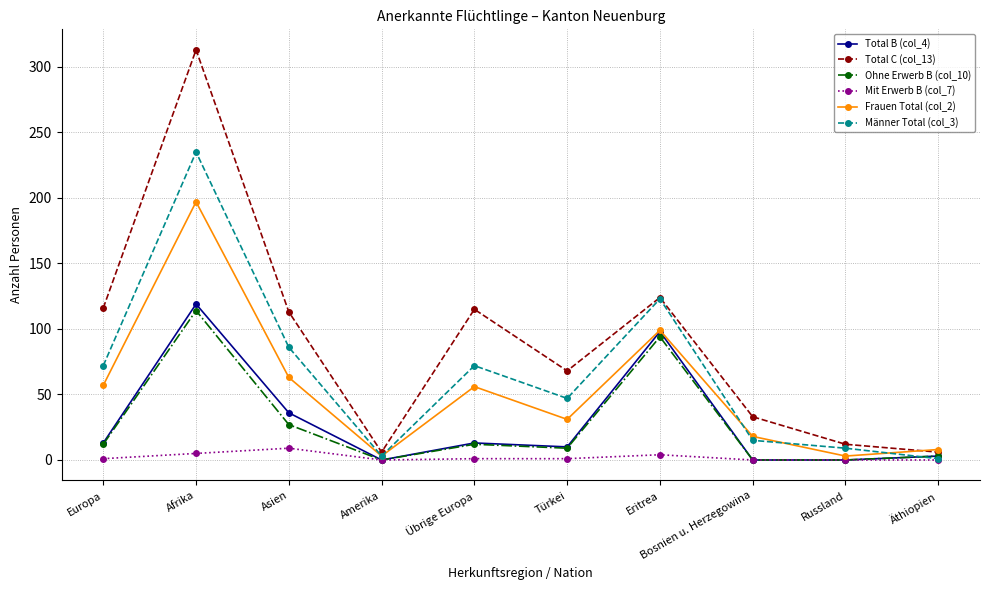

What is the label of the 9th point from the left?

Russland